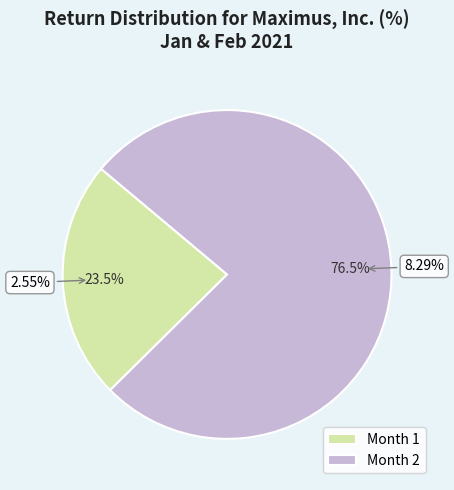

Does Month 1 represent more than half of the total?

No